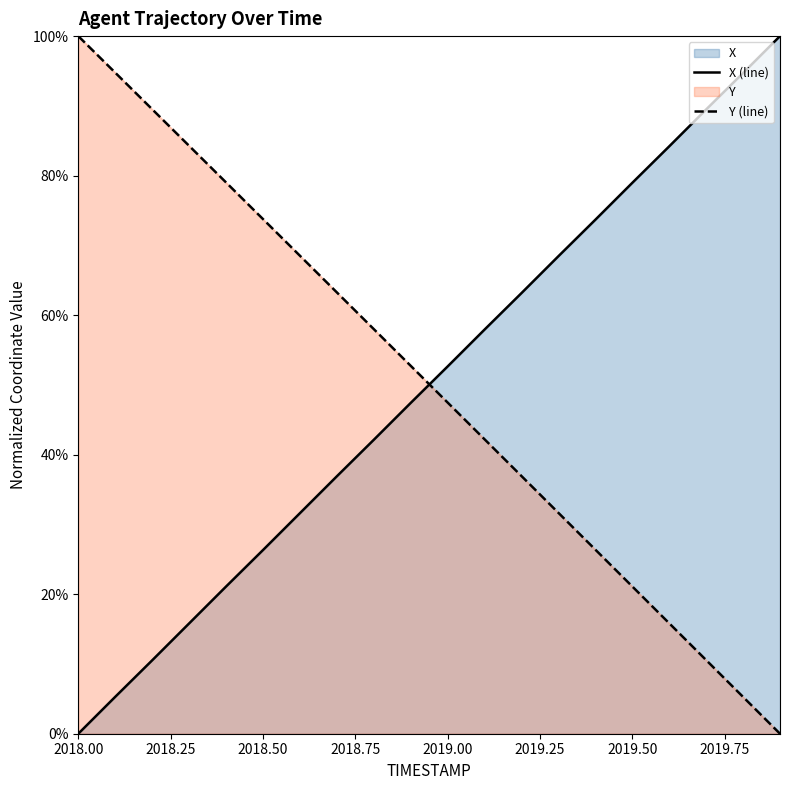

The Y (line) series shows 73.8 at 2018.50. True or false?

True